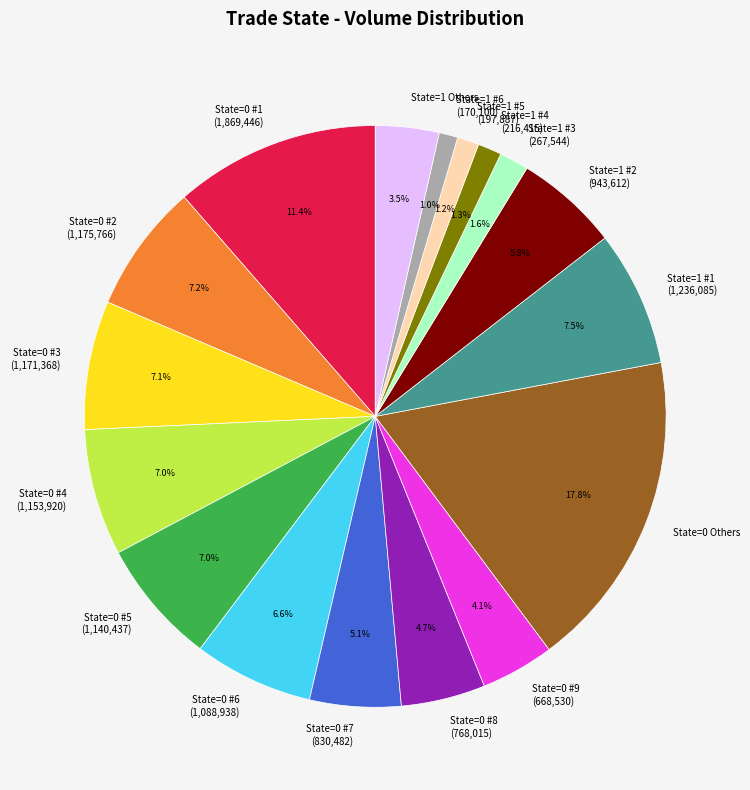

What percentage do State=1 #6 (170,100) and State=0 #8 (768,015) together represent?

5.7%